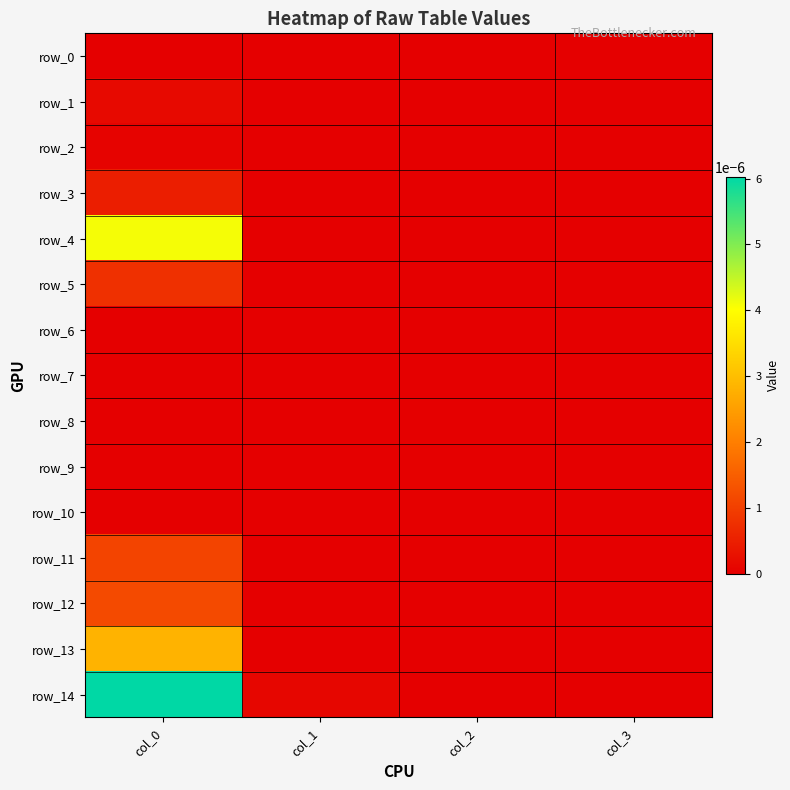

The value of row_10 at col_3 is 0.0. True or false?

True